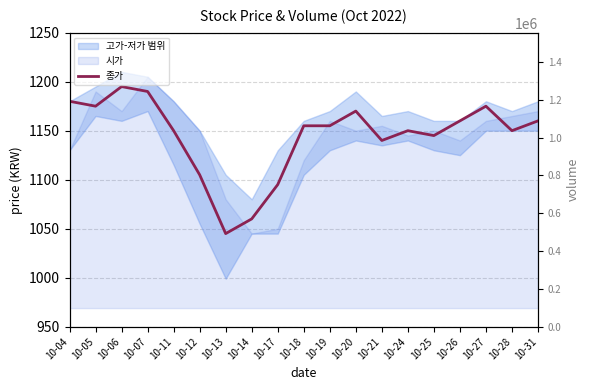

Which label corresponds to the largest value in the chart?

10-13